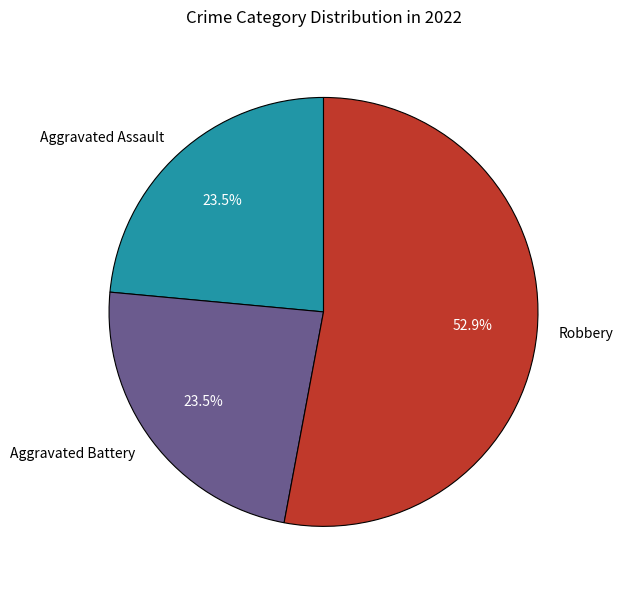

How many slices are in this pie chart?

3